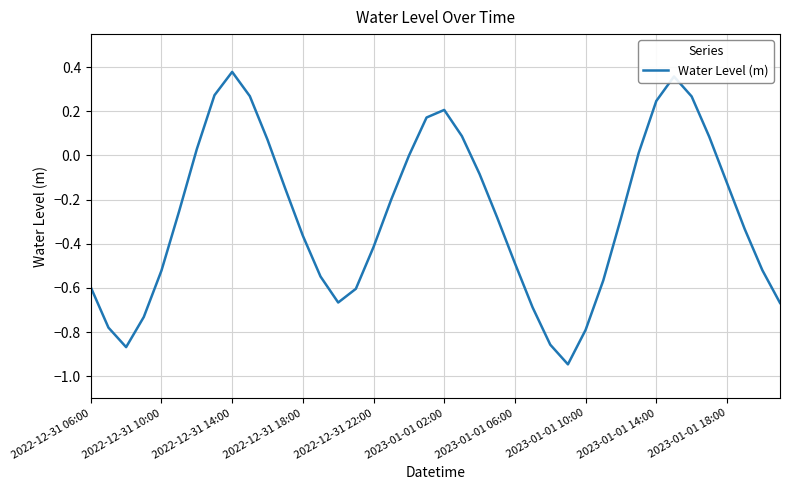

True or false: the data shows -0.0 at 2023-01-01 18:00.

False